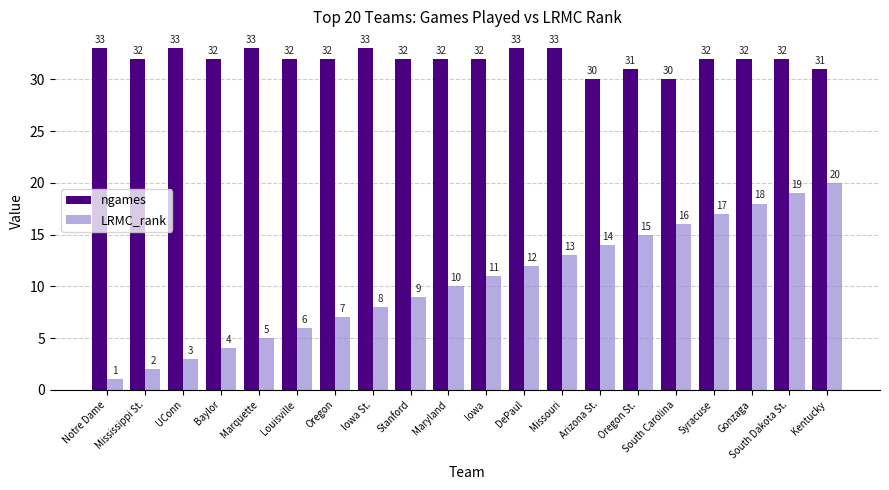

What is the label of the 4th bar from the left?

Baylor